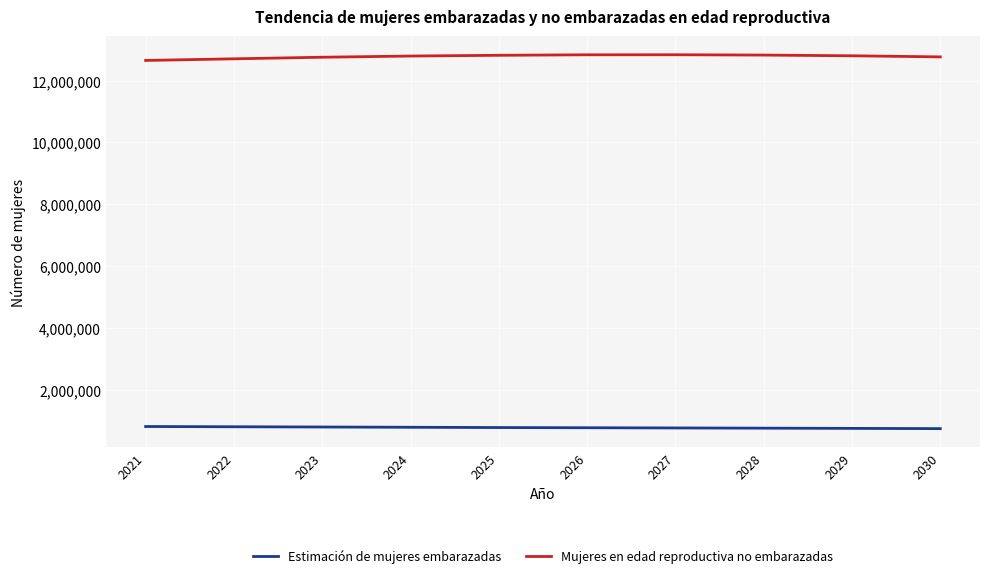

Rank the series by their maximum value, from lowest to highest.

Estimación de mujeres embarazadas, Mujeres en edad reproductiva no embarazadas